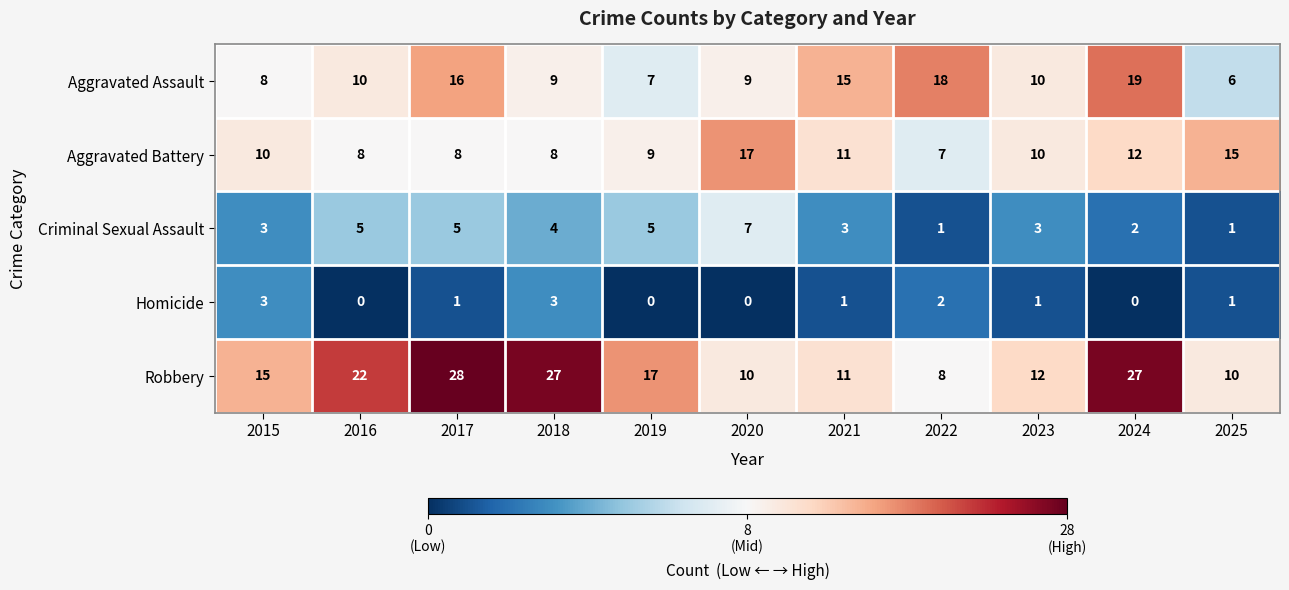

Read the Aggravated Battery value at 2017.

8